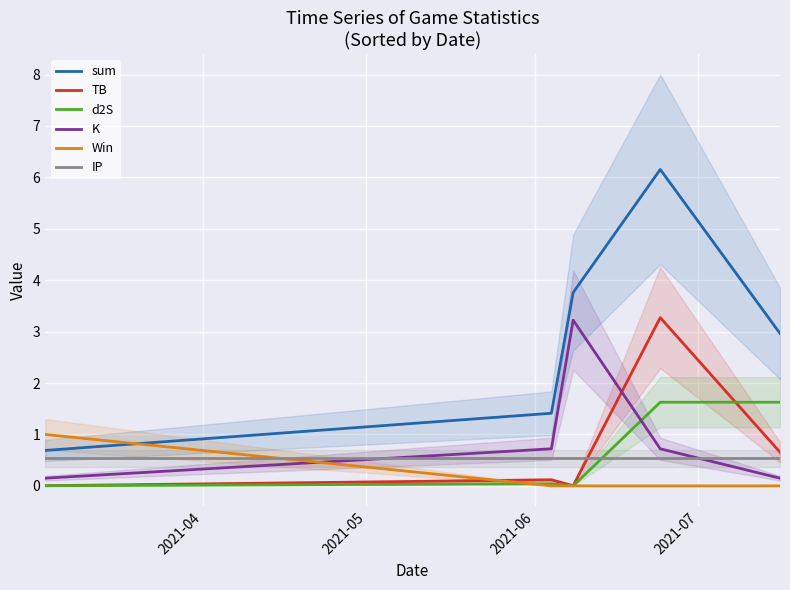

True or false: K and sum intersect in this chart.

False